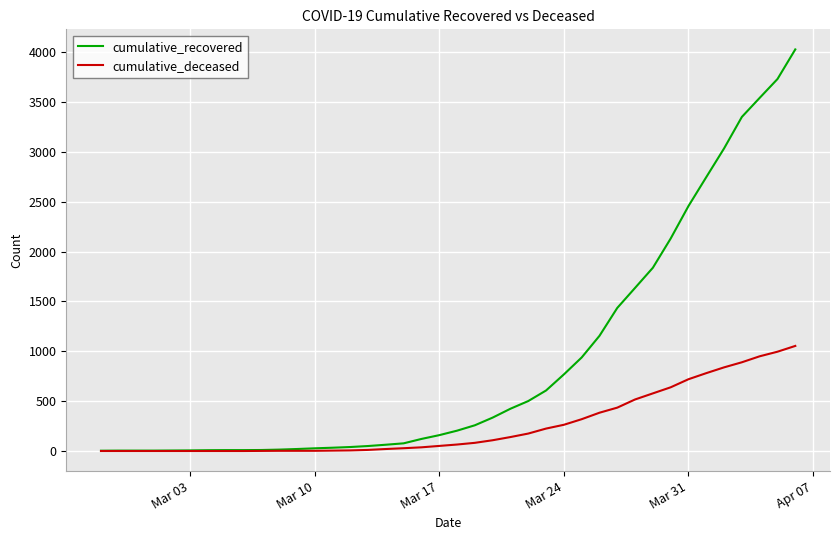

Which series has the largest range (max minus min)?

cumulative_recovered